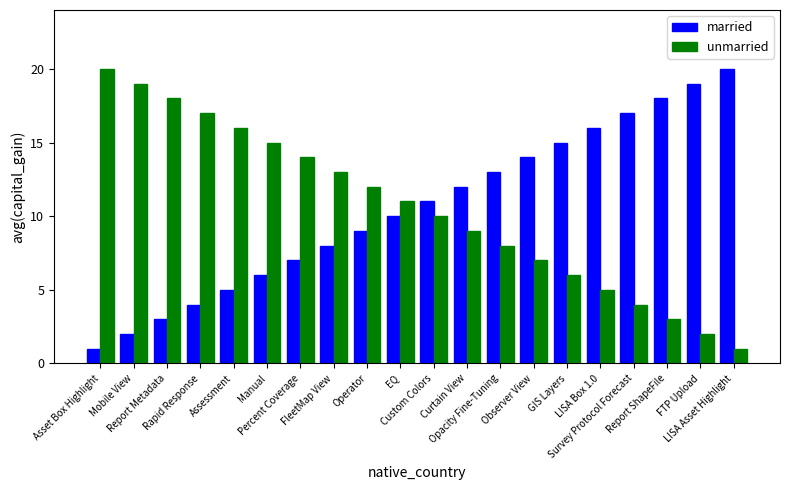

The value of married at FTP Upload is 27. True or false?

False